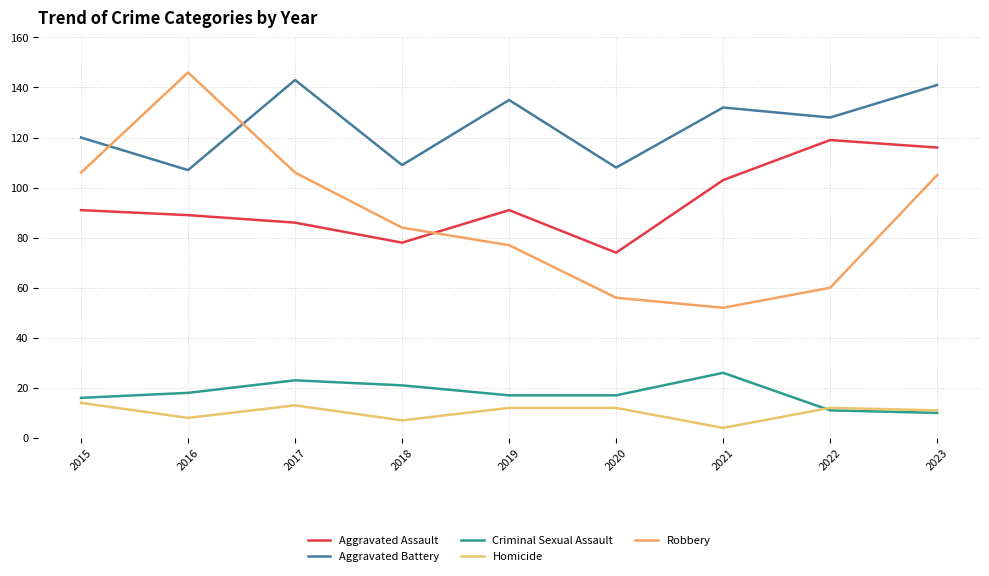

Where is the first local minimum for Aggravated Assault?

2018